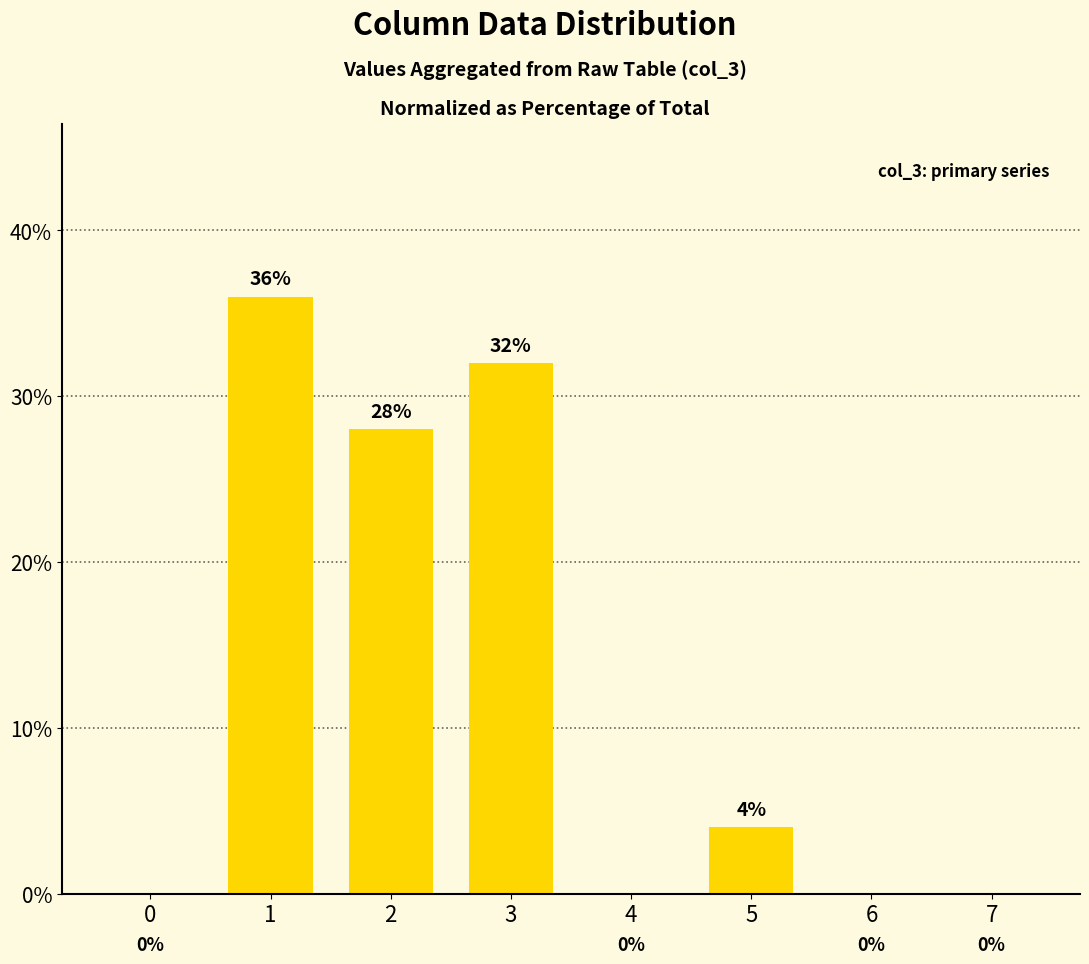

What is the average value?

12.5